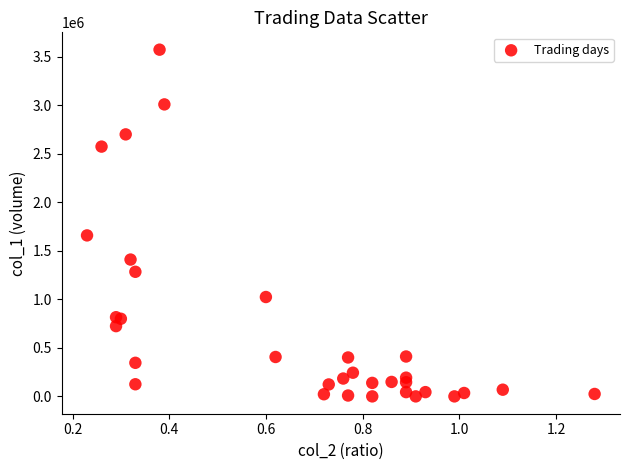

What Y value in the scatter plot is closest to 1787500?

1660000